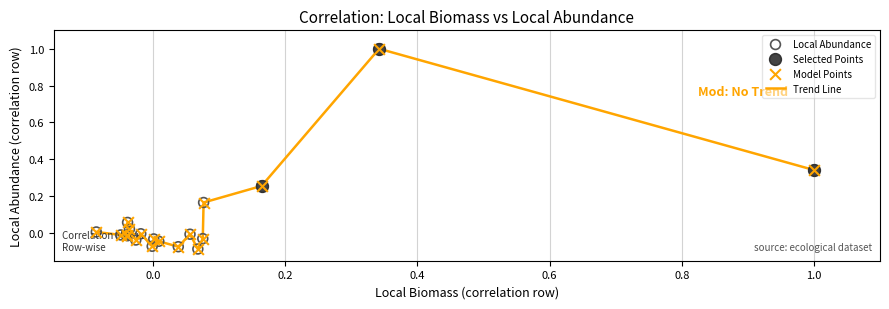

What is the difference between the maximum and minimum values?

1.1